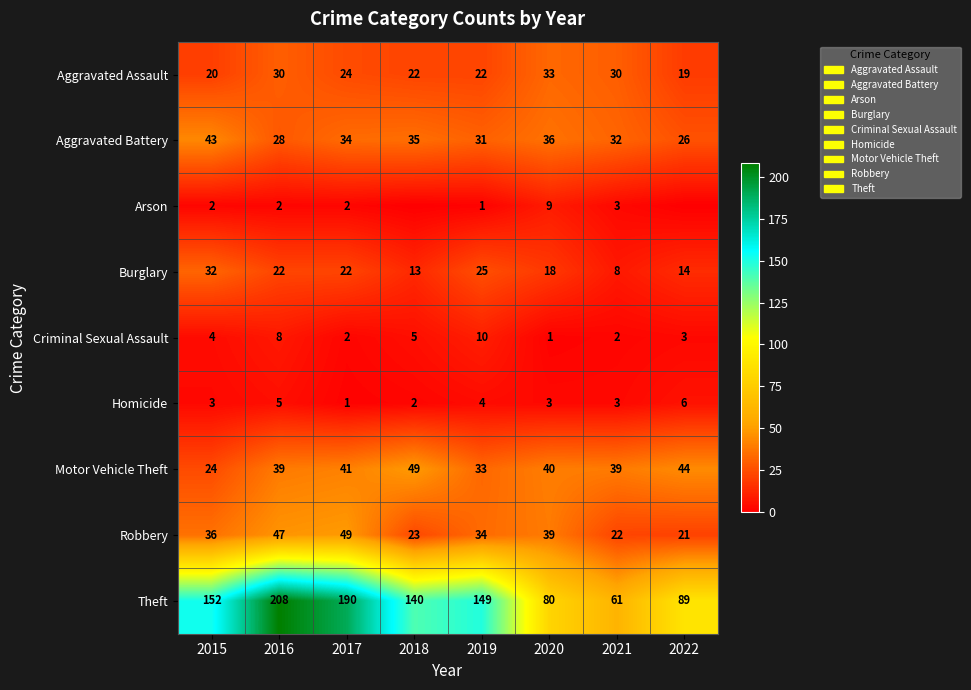

Is it true that Aggravated Assault equals 33 at 2020?

True